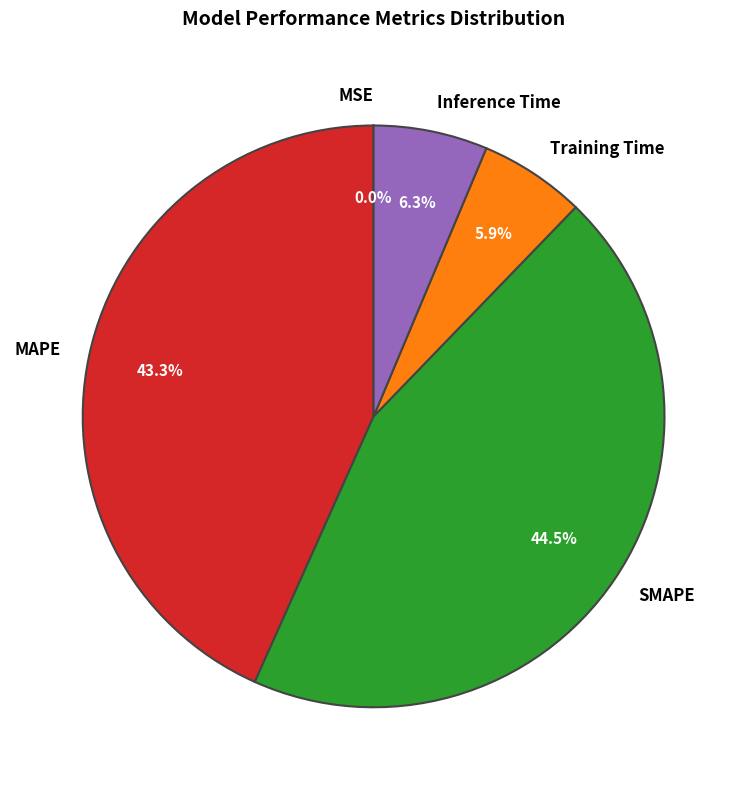

Is there any slice that represents more than half of the pie?

No